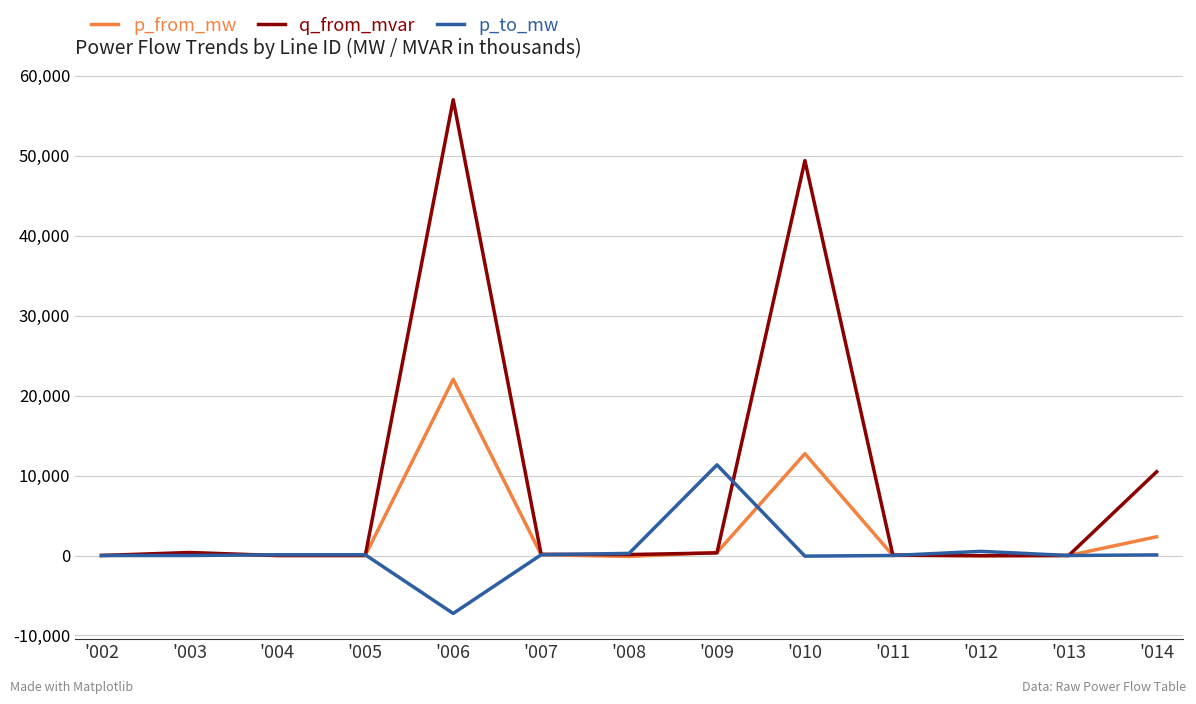

Which series has the largest total across all categories?

q_from_mvar